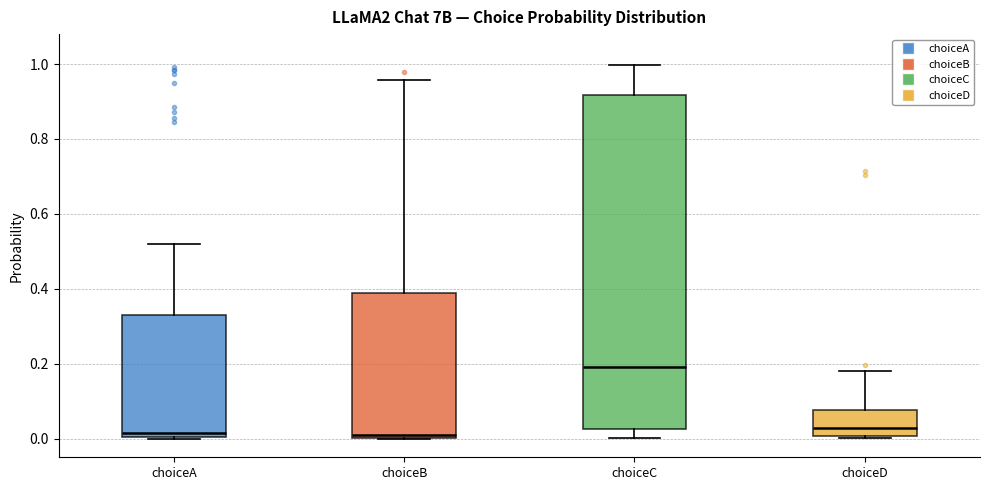

Where is the upper edge of the box for choiceA on the y-axis? The values are not printed on the chart, so give them approximately, as read against the axis.

0.34